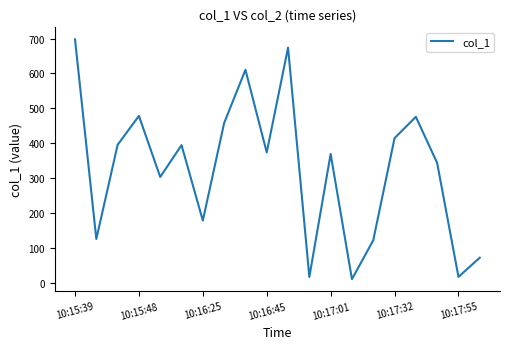

How many lines are shown in the chart?

1